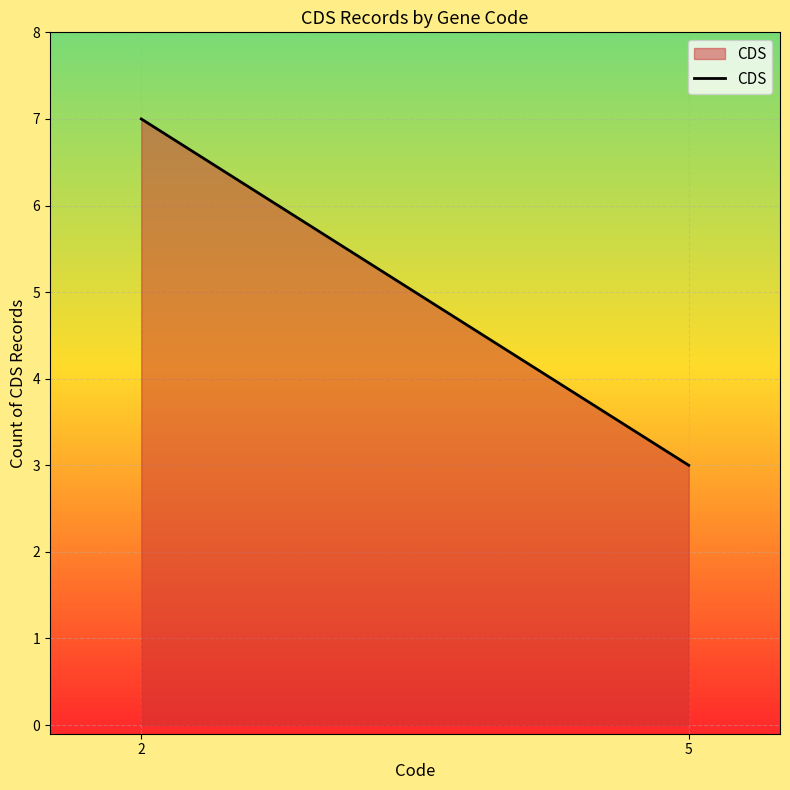

What is the value of the 1st point from the left?

7